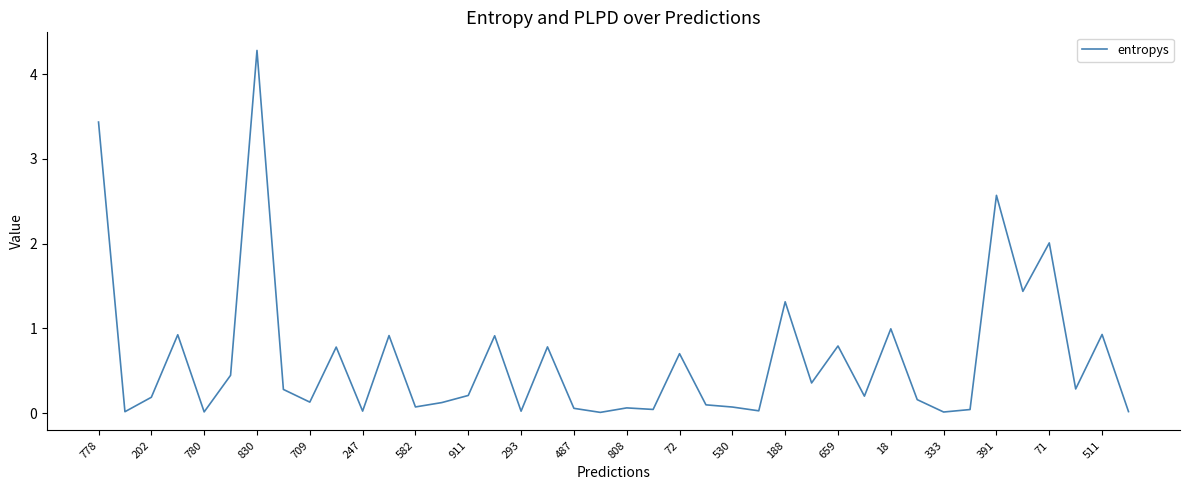

What is the maximum value shown in the chart?

4.3